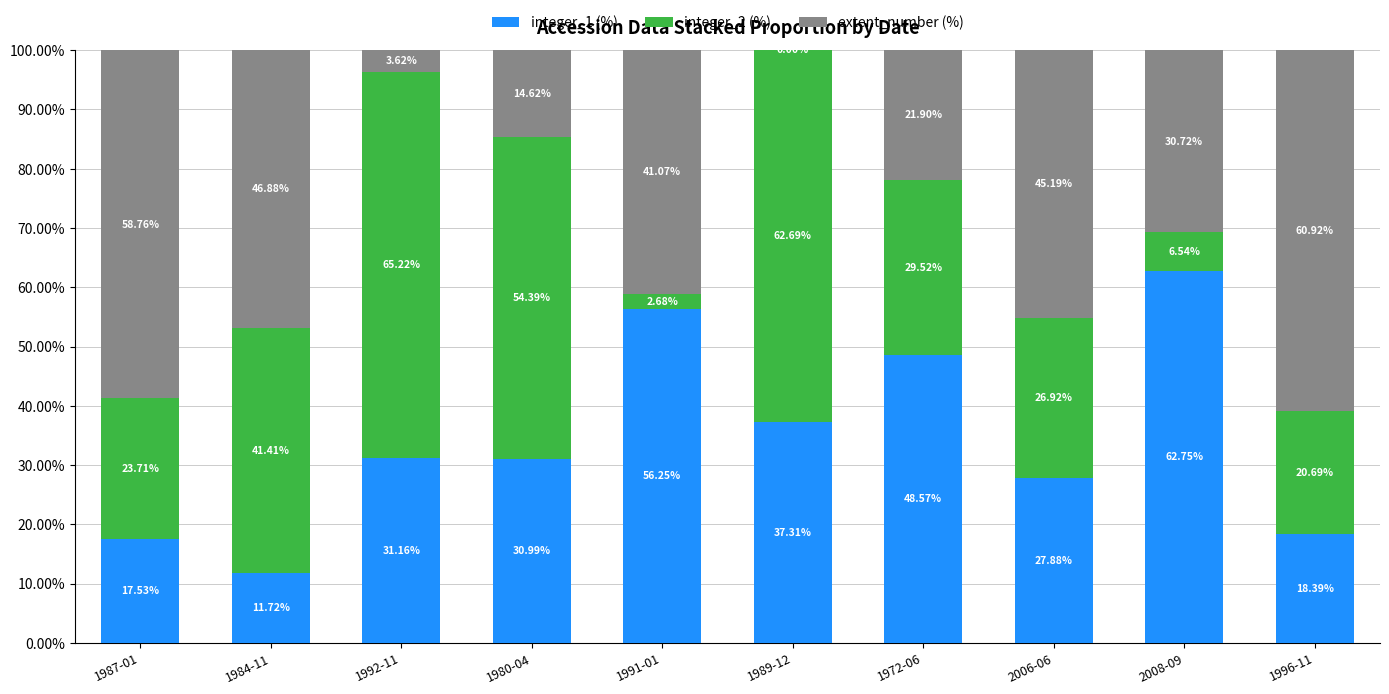

What are all the series names shown in the legend?

integer_1 (%), integer_2 (%), extent_number (%)